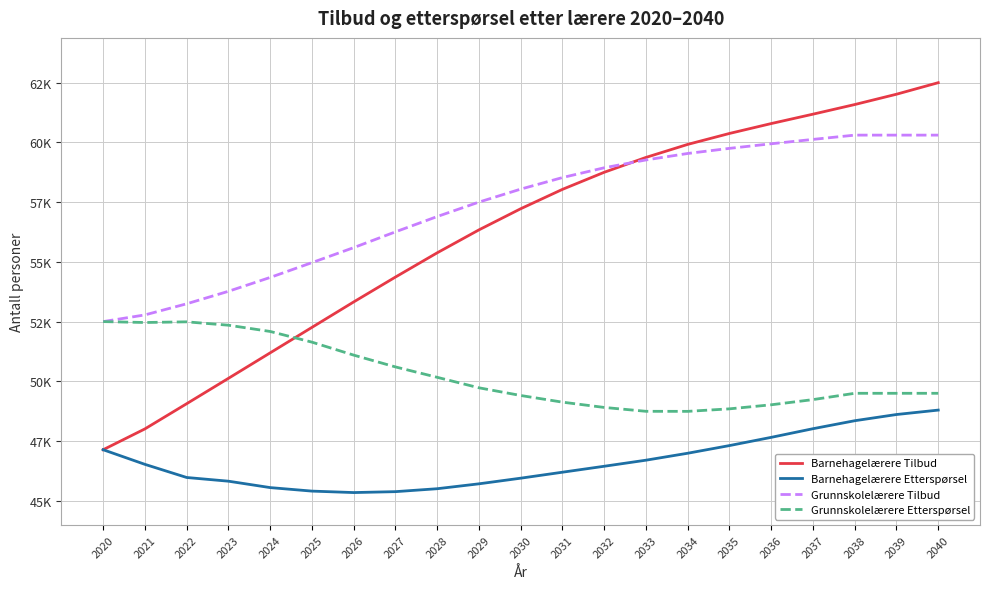

Which series has the largest range (max minus min)?

Barnehagelærere Tilbud